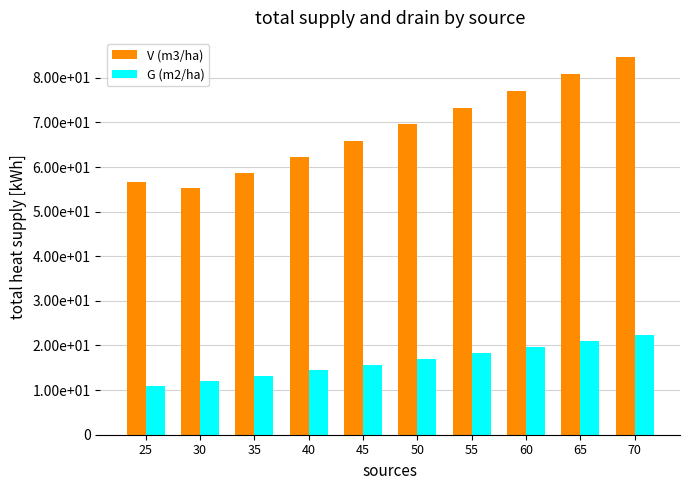

What is the total value across all series at 35?

71.8